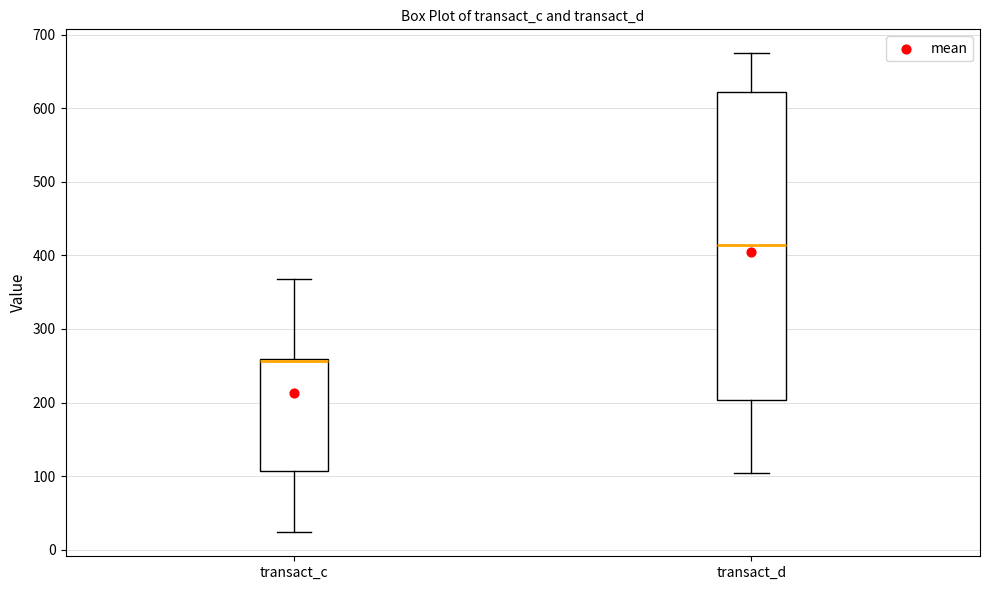

Reading left to right, transcribe this box plot: for each box, give where its median line is, the range the box spans, and where its two whiskers end, as read against the y-axis. The values are not printed on the chart, so give them approximately, as read against the axis.

transact_c: median 260 (drawn on the box's upper edge), box 110 to 260, whiskers 20 to 370
transact_d: median 410, box 200 to 620, whiskers 100 to 670